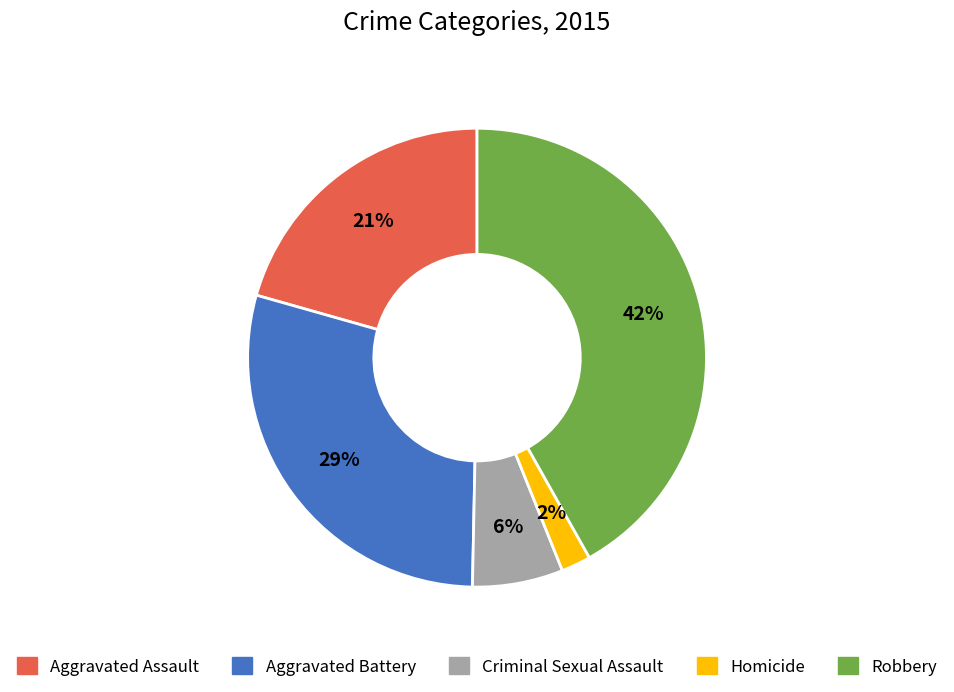

Do Homicide and Aggravated Assault together represent more than half of the pie?

No